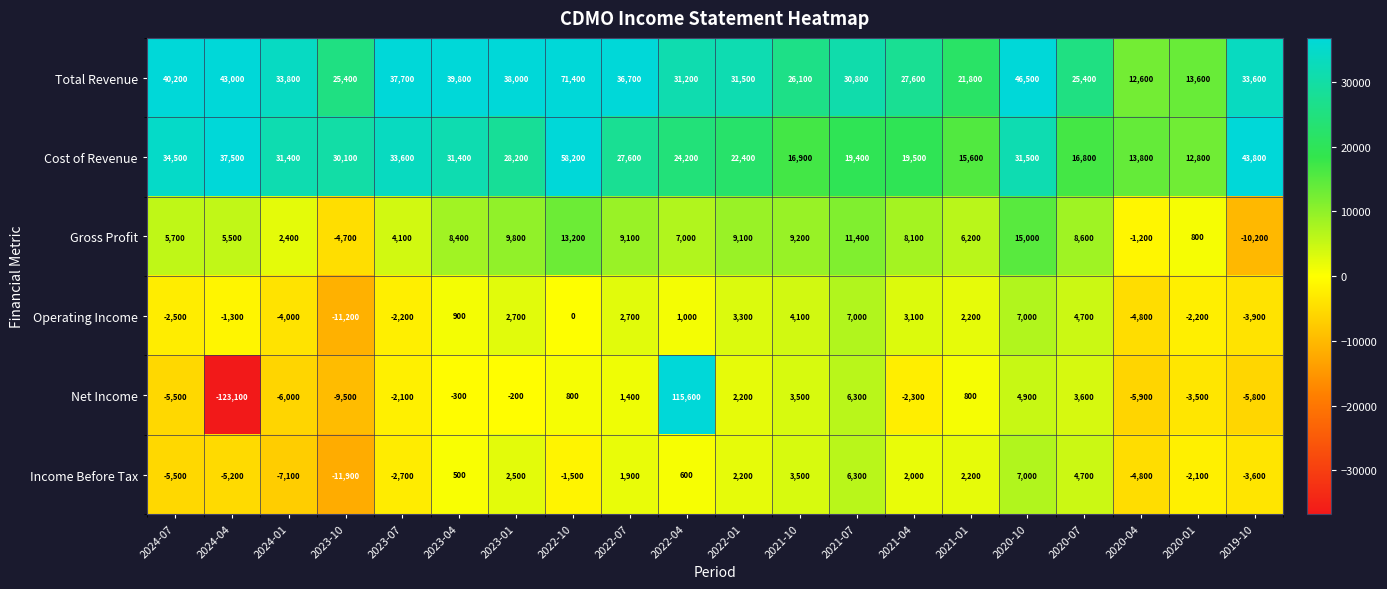

What is the sum of all Net Income values?

-25100